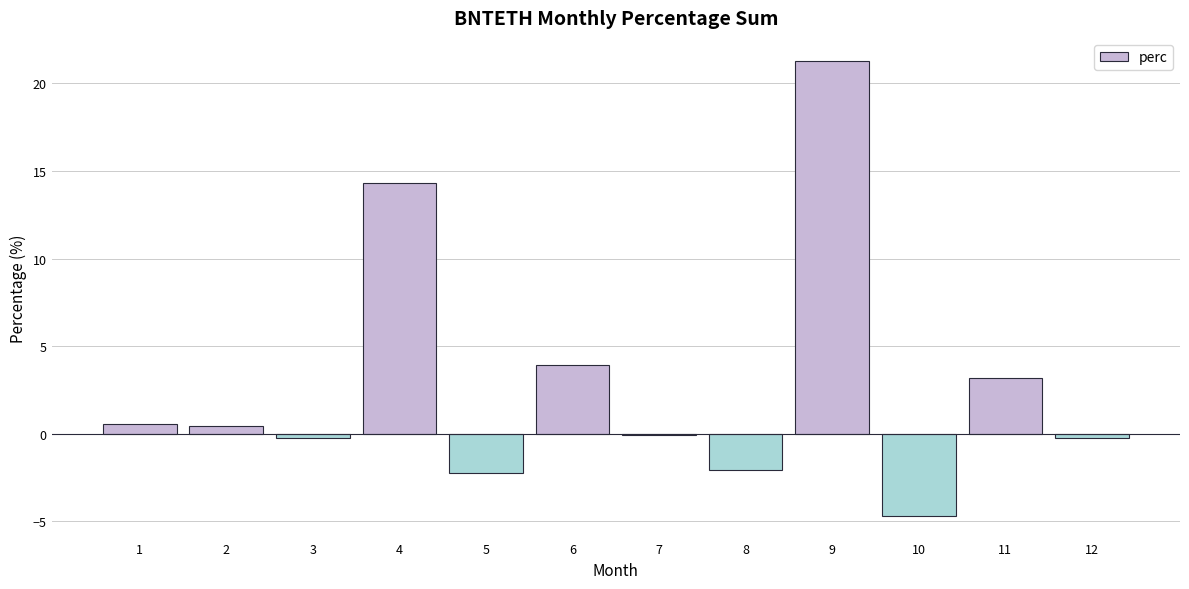

At which label is the value closest to 8?

6